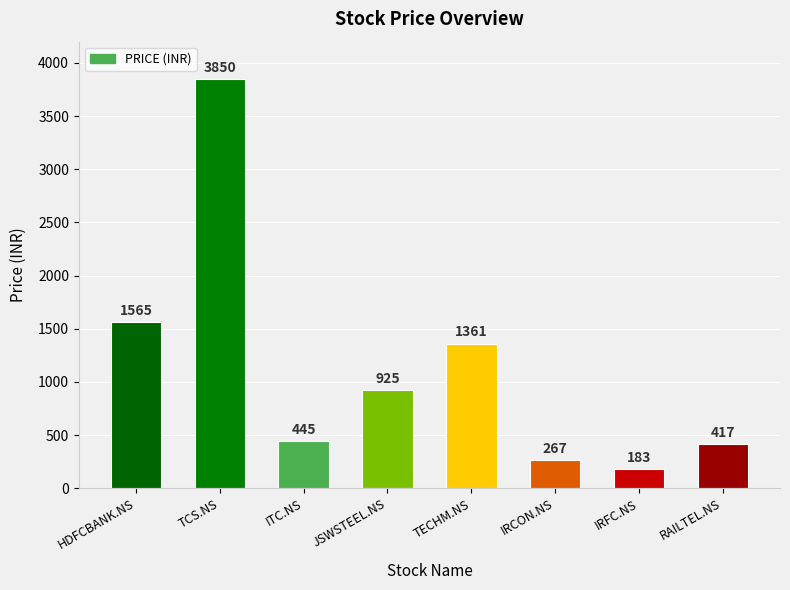

Reading left to right, what are all the values shown in this chart?

1565	3850	445	925	1361	267	183	417